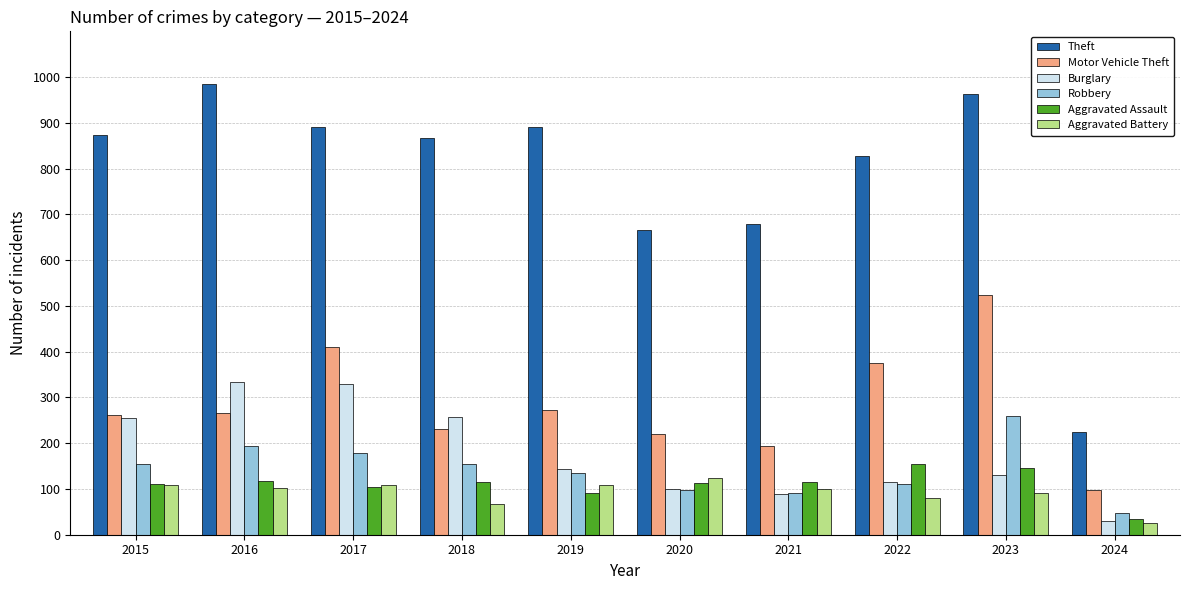

How many data points in Motor Vehicle Theft are less than 265?

5